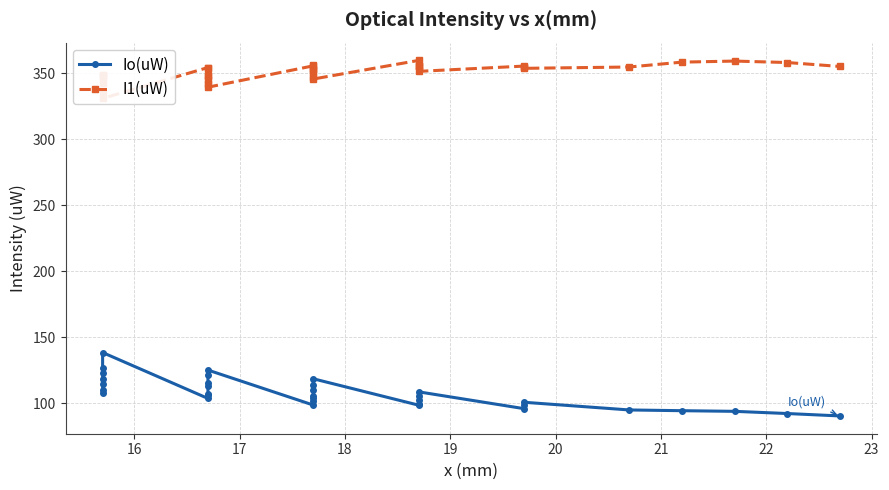

Reading left to right, list all the values displayed in this chart.

Io(uW): 107.5	109.9	114.8	118.1	123.2	126.5	138.4	103.6	106.4	107.2	113.2	115.3	121.1	125.1	98.6	101.4	103.7	105.6	110.0	113.5	118.5	98.5	99.3	102.6	105.6	108.6	95.9	98.9	100.7	94.9	94.3	93.8	92.2	90.3
I1(uW): 348.7	348.7	347.0	348.2	343.0	335.2	331.0	354.4	354.2	349.0	348.2	342.0	344.7	339.5	355.7	356.0	353.5	351.1	352.5	347.5	345.7	359.8	355.6	355.7	355.2	351.5	355.5	354.8	353.8	354.8	358.5	359.3	358.2	355.2